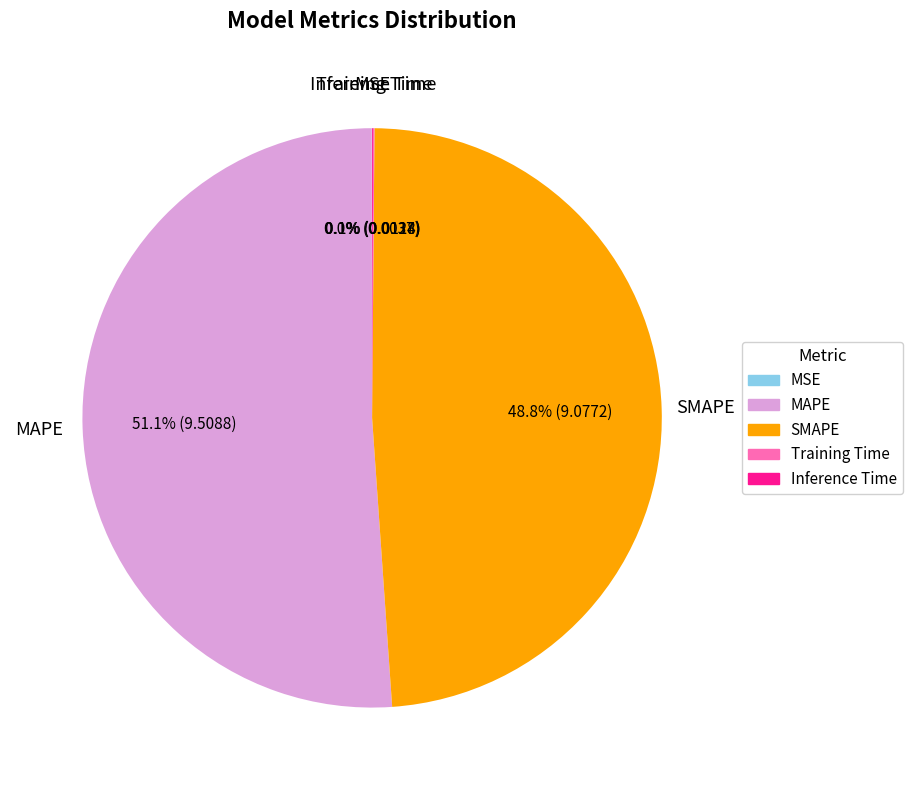

Is there a majority slice in this chart?

Yes